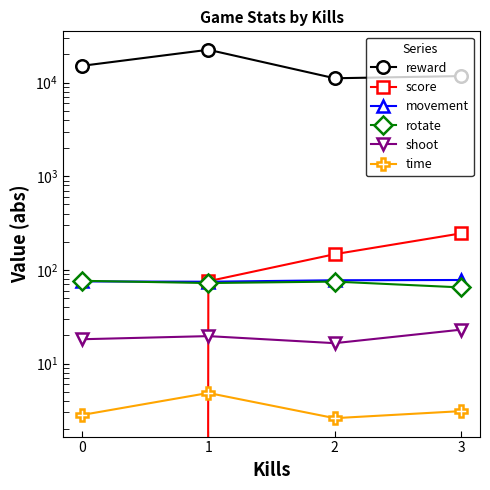

What is the sum of all time values?

13.4